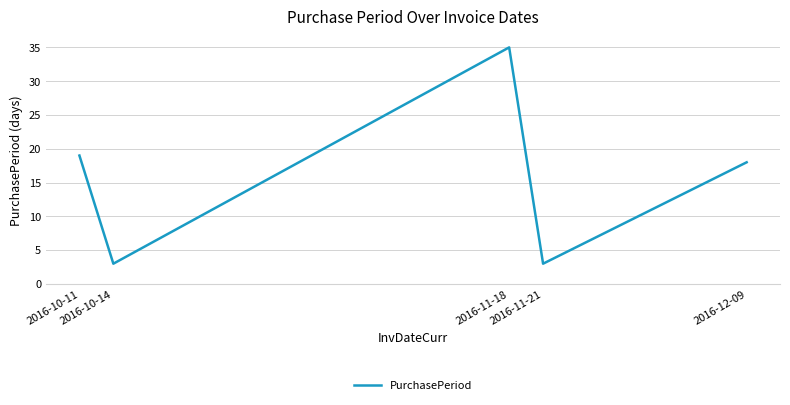

What is the difference between the values at 2016-11-21 and 2016-12-09?

15